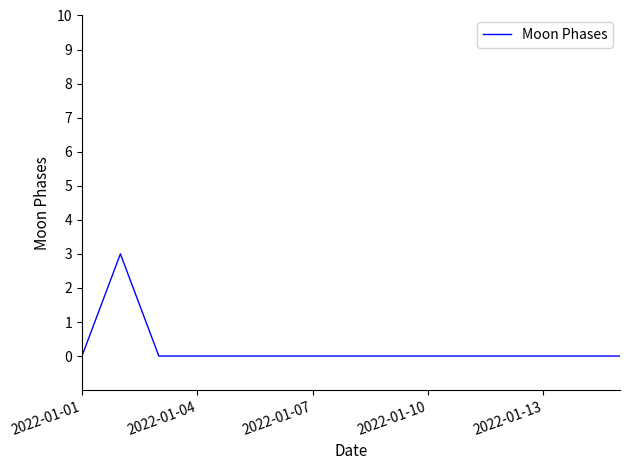

What is the greatest value displayed?

3